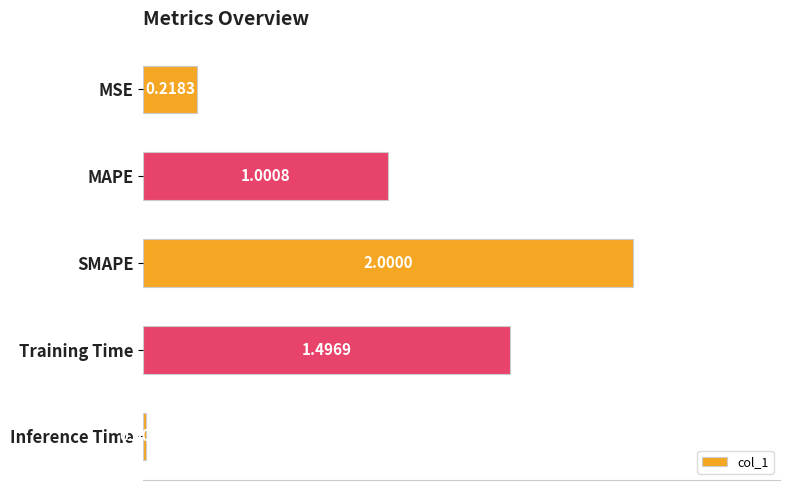

Rank the categories by value from highest to lowest.

SMAPE, Training Time, MAPE, MSE, Inference Time